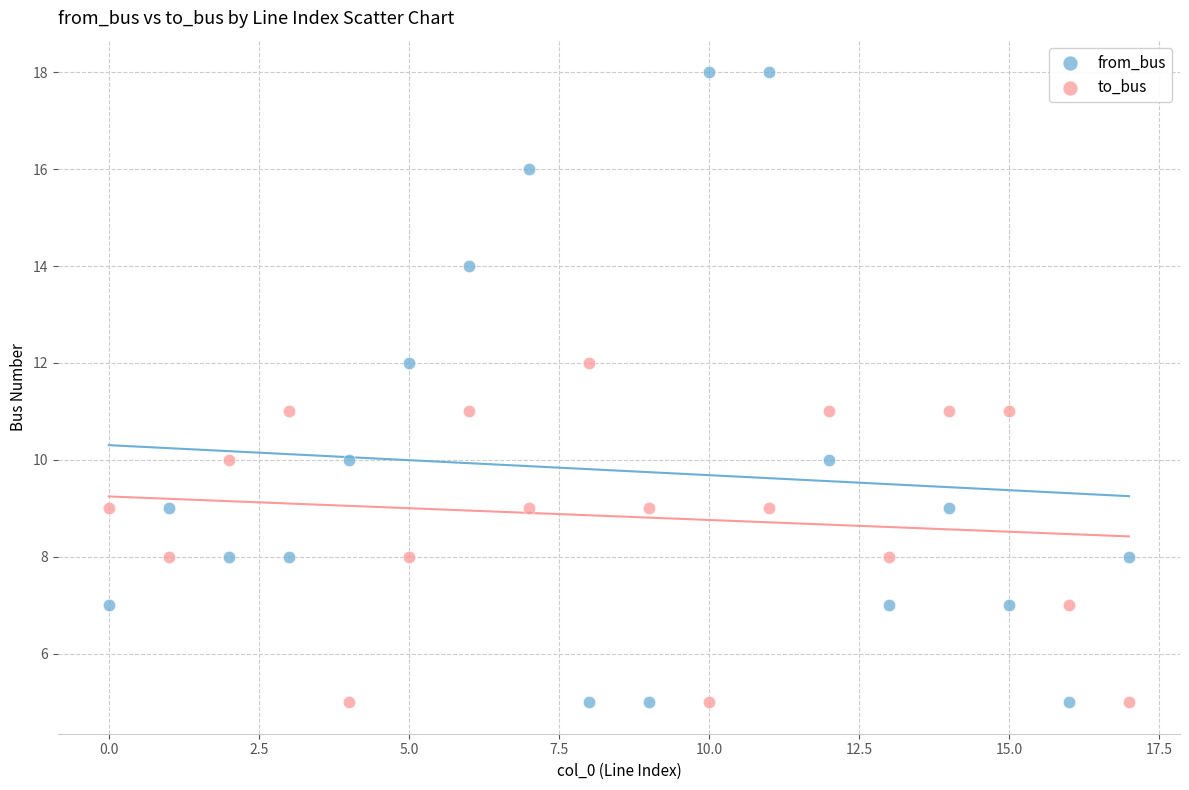

Which series reaches the maximum Y coordinate?

from_bus